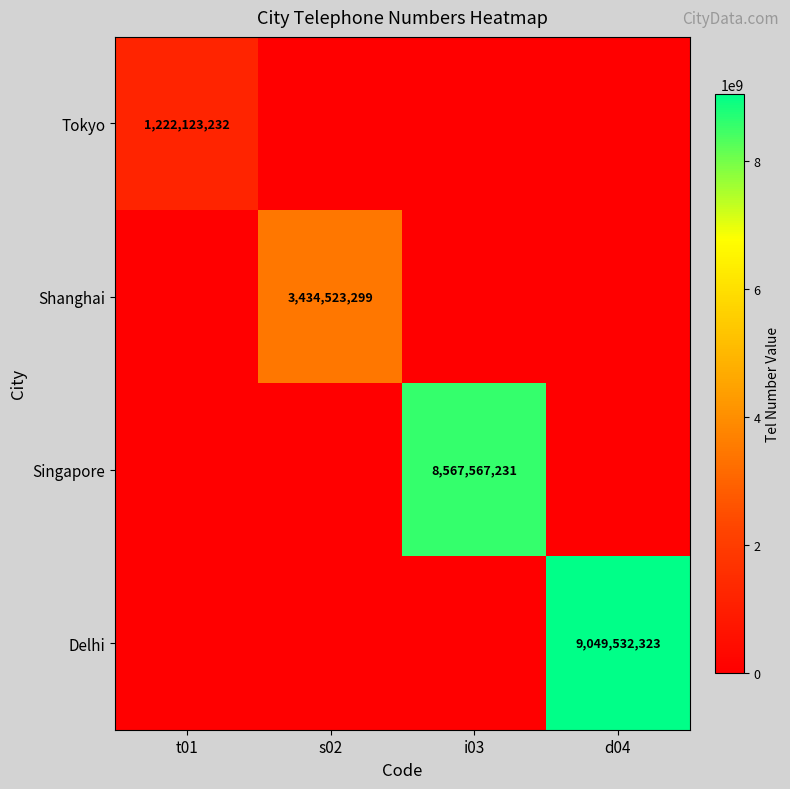

The Shanghai series shows 3434523299 at s02. True or false?

True